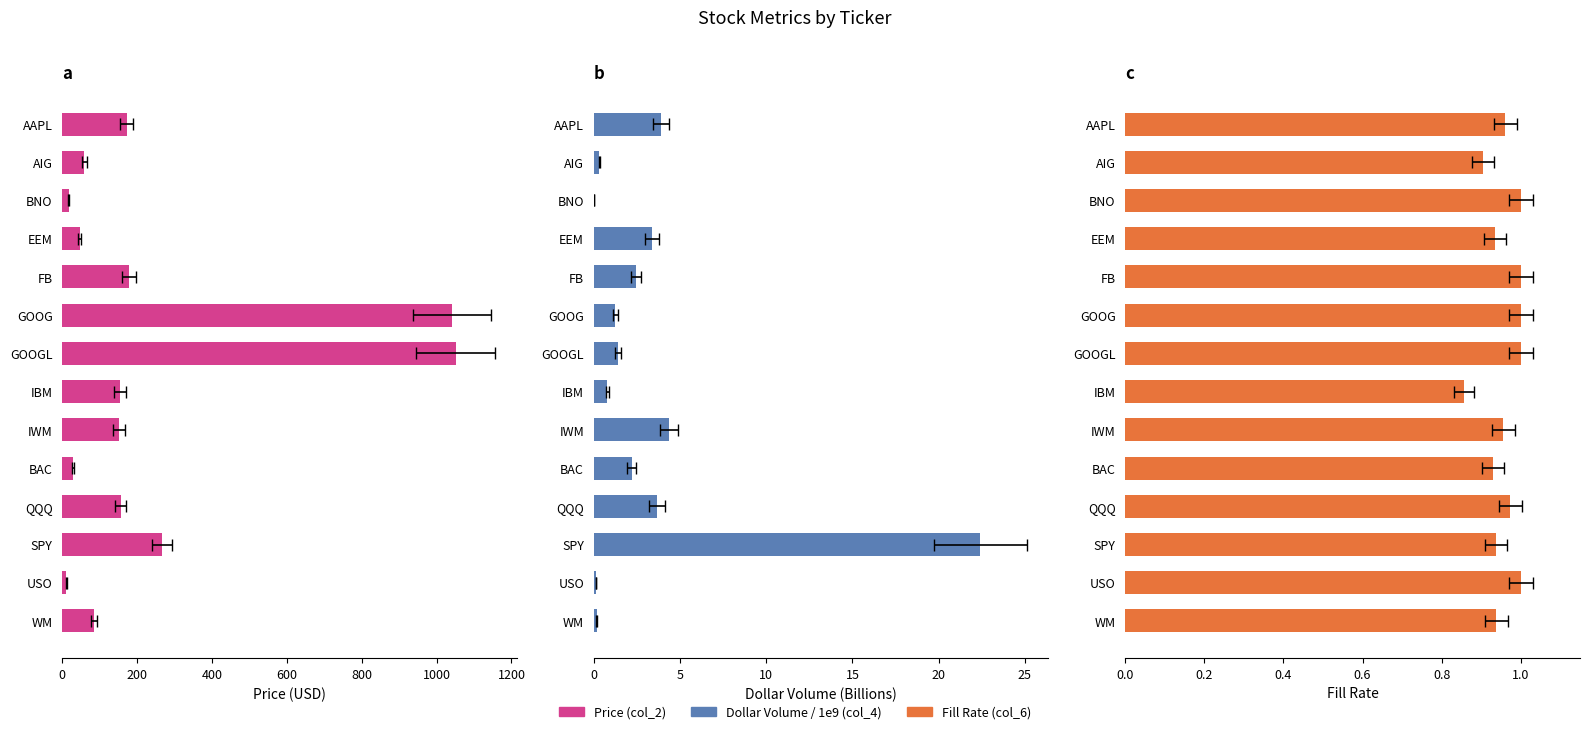

Reading left to right, what are all the values shown in this chart?

Price (col_2): 172.3	59.0	16.9	46.4	178.3	1040.6	1051.4	153.9	151.8	28.8	156.0	266.8	11.3	85.3
Dollar Volume / 1e9 (col_4): 3.9	0.3	0.0	3.4	2.5	1.3	1.4	0.8	4.4	2.2	3.7	22.4	0.1	0.2
Fill Rate (col_6): 1.0	0.9	1.0	0.9	1.0	1.0	1.0	0.9	1.0	0.9	1.0	0.9	1.0	0.9